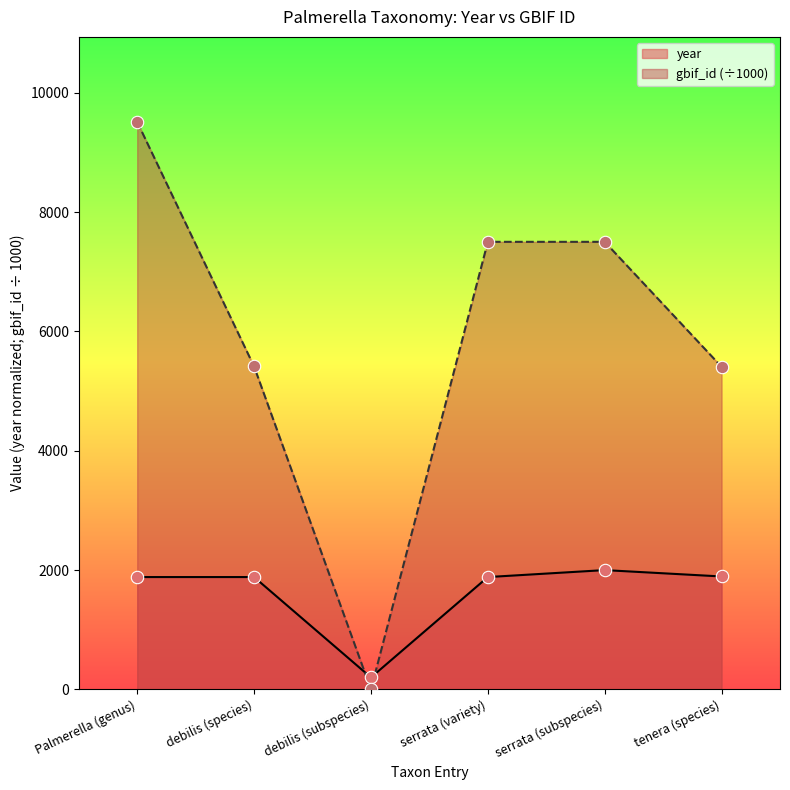

What are all the series names shown in the legend?

year, gbif_id (÷1000)